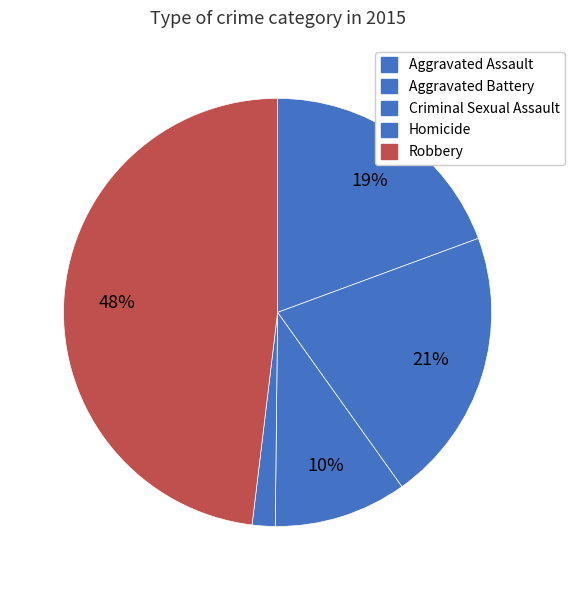

True or false: Criminal Sexual Assault accounts for 16% of the total.

False